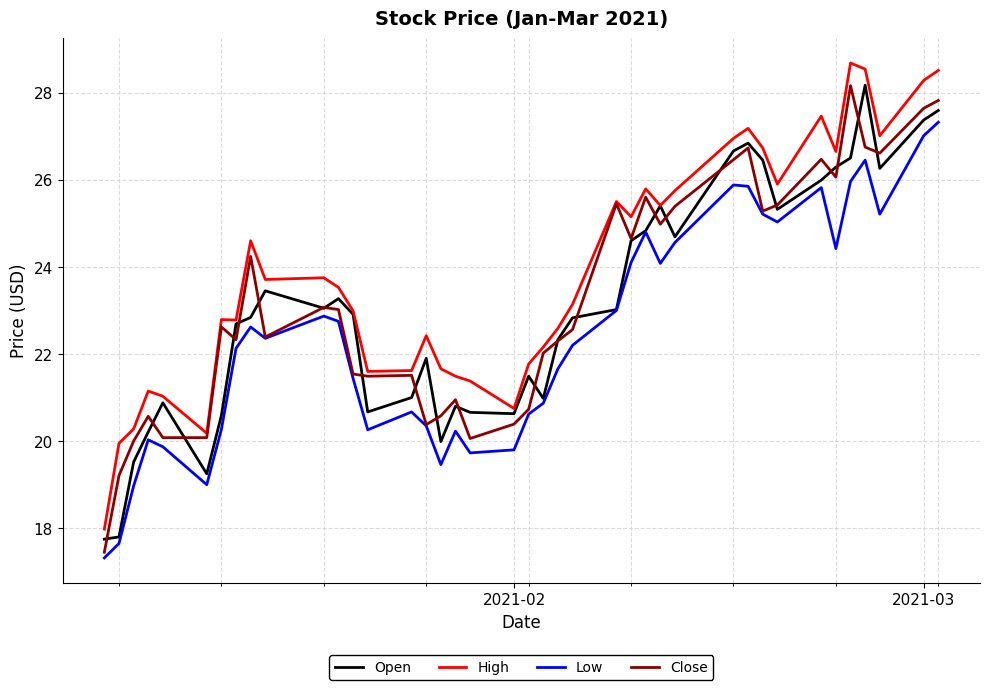

Which series has the largest total across all categories?

High